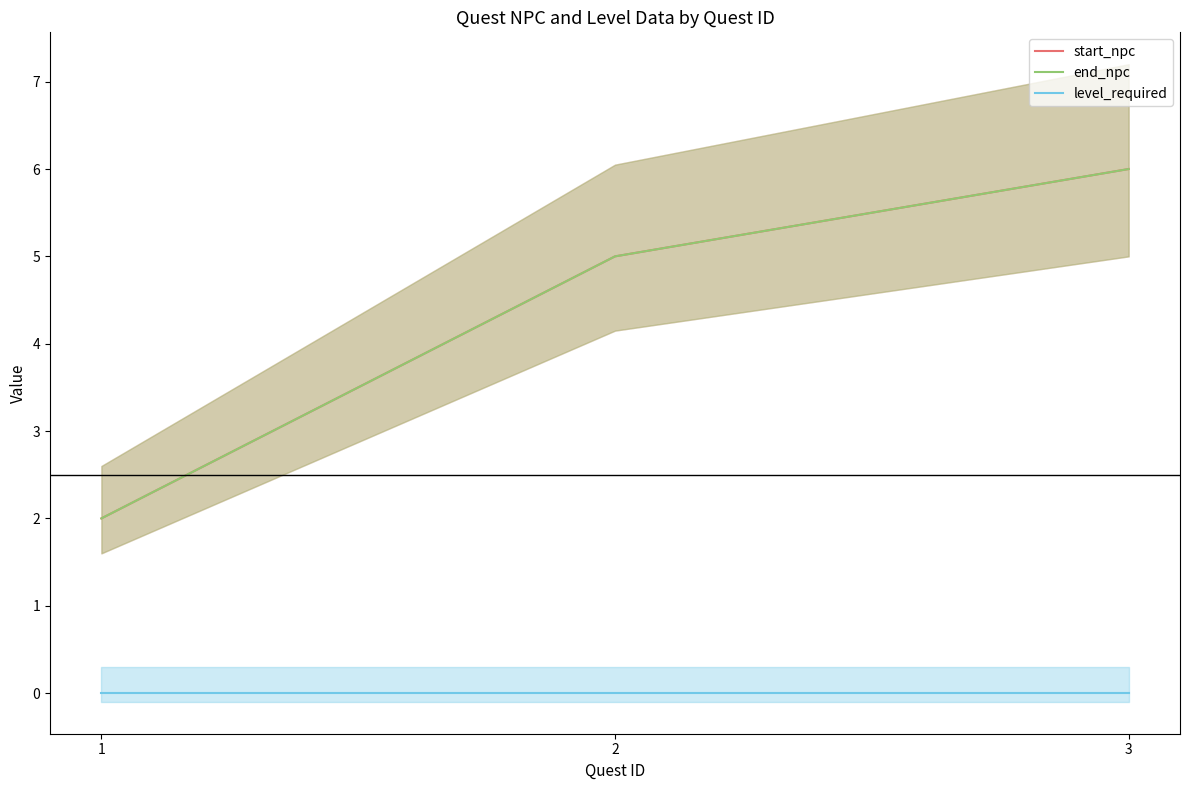

Reading left to right, extract all data points from this chart.

start_npc: 2	5	6
end_npc: 2	5	6
level_required: 0	0	0